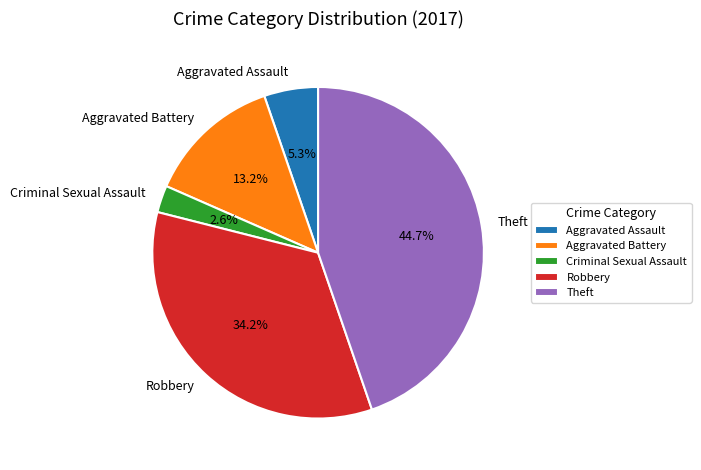

To the nearest percent, what is the difference between the largest and smallest slice percentages?

42%